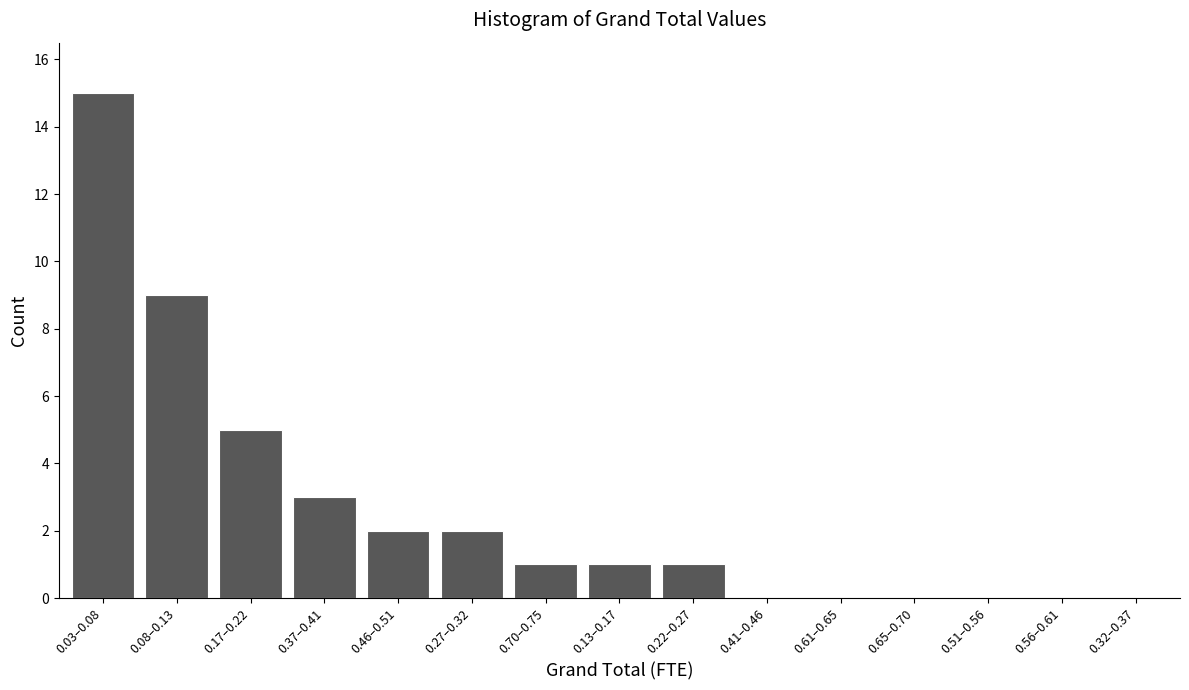

Reading left to right, transcribe all the data shown in this chart.

0.03–0.08=15	0.08–0.13=9	0.17–0.22=5	0.37–0.41=3	0.46–0.51=2	0.27–0.32=2	0.70–0.75=1	0.13–0.17=1	0.22–0.27=1	0.41–0.46=0	0.61–0.65=0	0.65–0.70=0	0.51–0.56=0	0.56–0.61=0	0.32–0.37=0